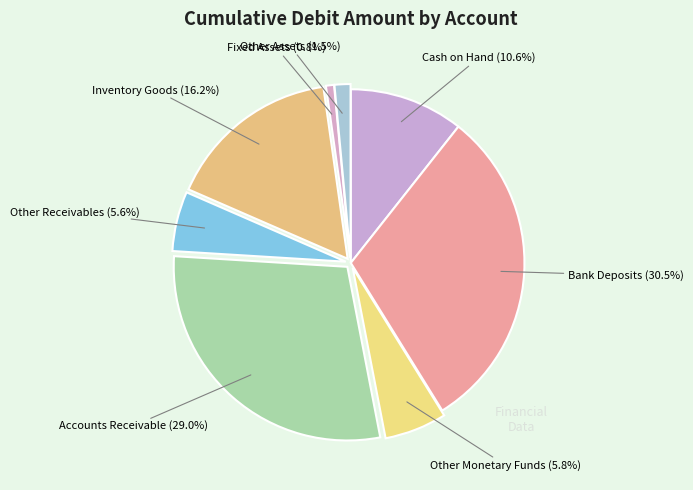

Rank the categories by value from lowest to highest.

Fixed Assets, Other Assets, Other Receivables, Other Monetary Funds, Cash on Hand, Inventory Goods, Accounts Receivable, Bank Deposits